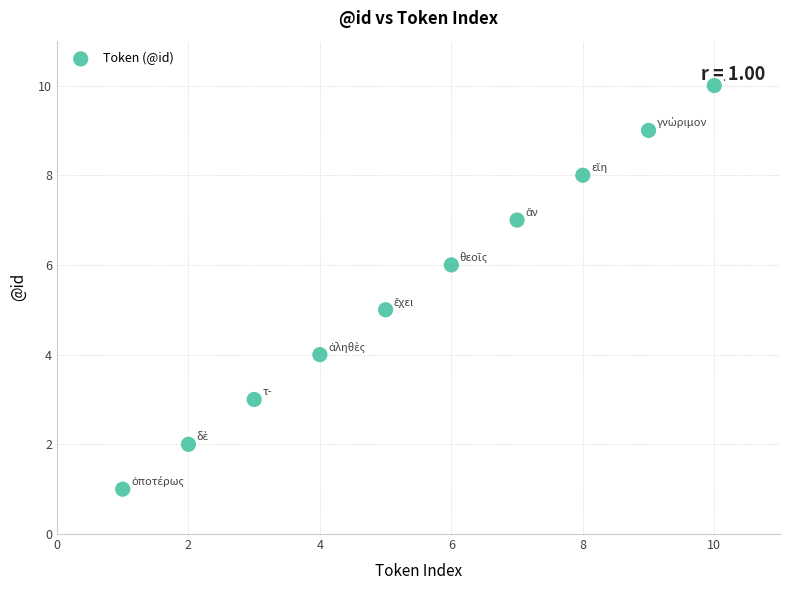

What is the average Y value?

6